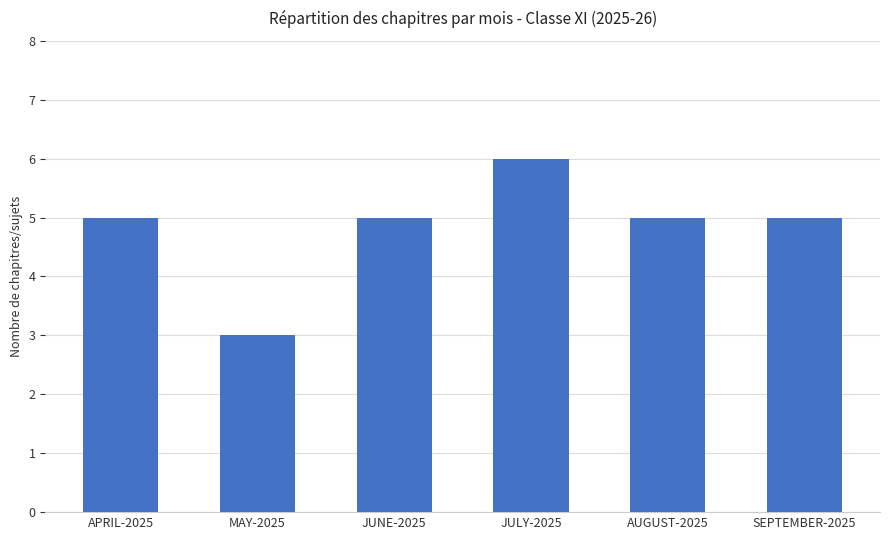

The value at SEPTEMBER-2025 is 3. True or false?

False